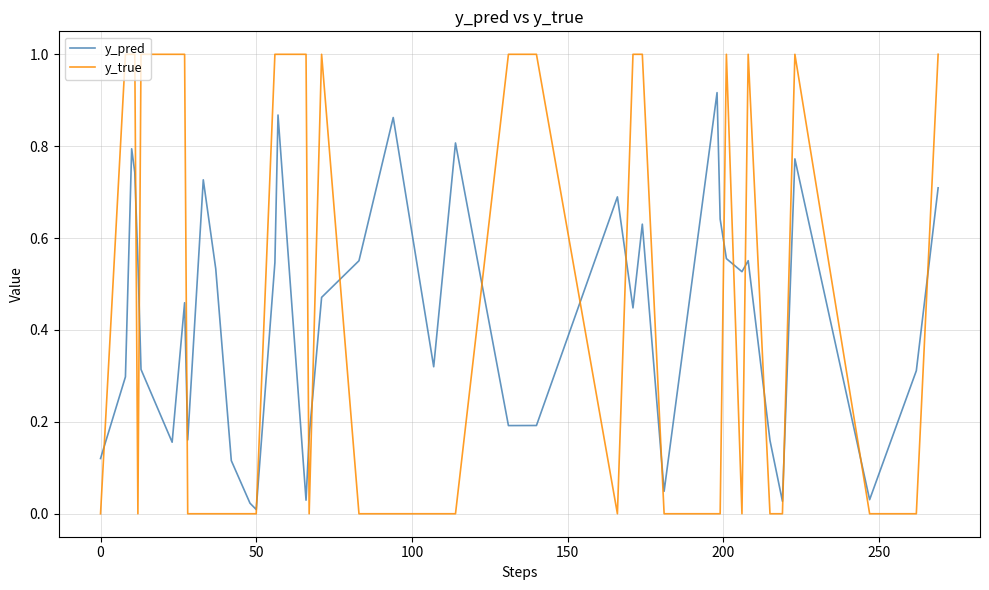

List the series in order of their peak value, highest first.

y_true, y_pred